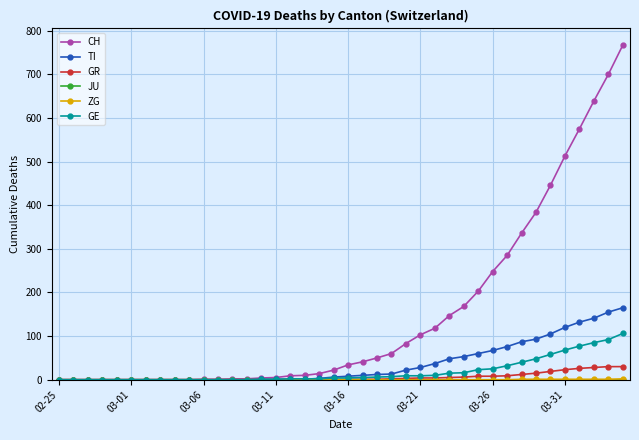

Which series has the largest range (max minus min)?

CH